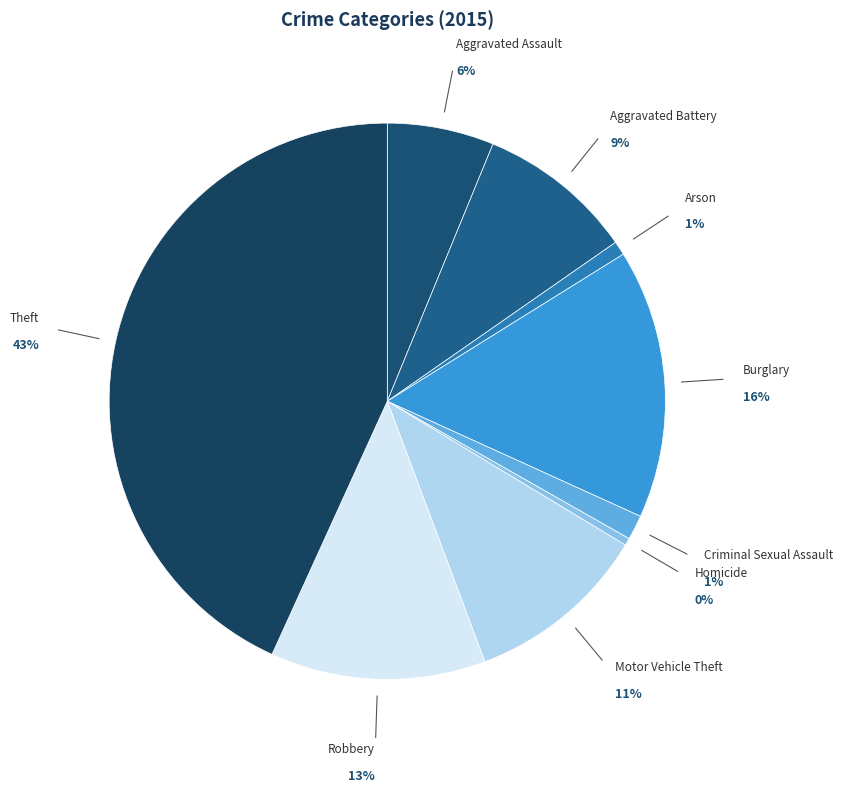

Is the sum of Aggravated Assault and Arson greater than half?

No